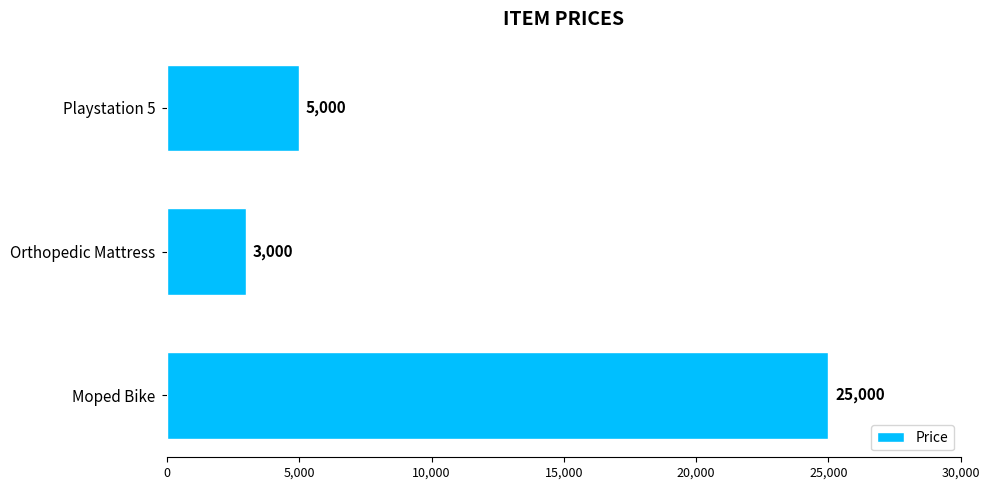

Reading bottom to top, list all the values displayed in this chart.

Moped Bike=25000	Orthopedic Mattress=3000	Playstation 5=5000